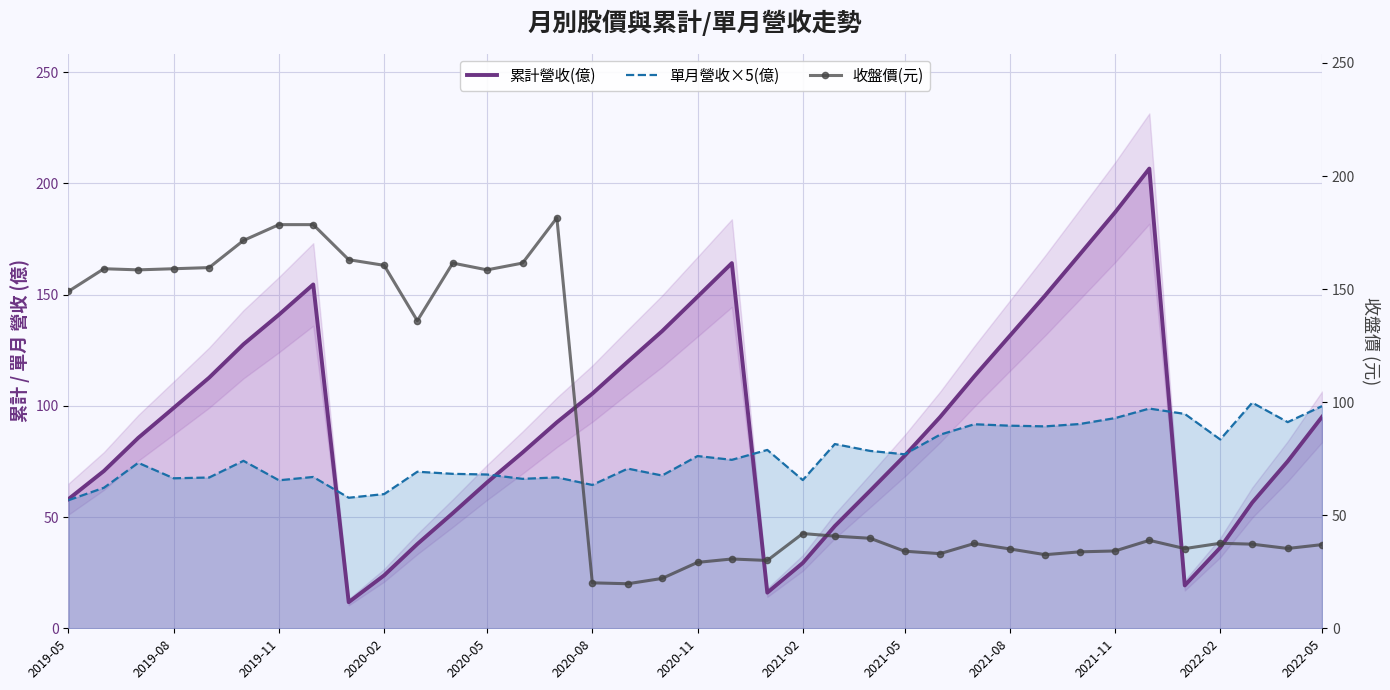

What is the value of the 收盤價(元) point at the 14th from the left?

161.5